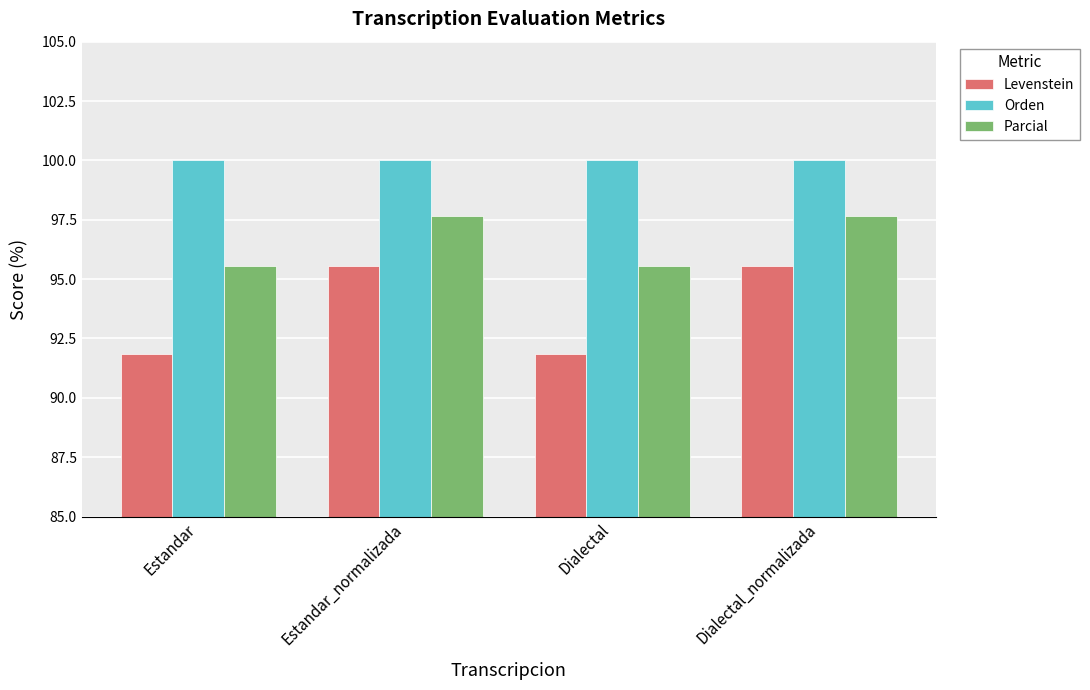

At Estandar_normalizada, list the series in order from largest to smallest.

Orden, Parcial, Levenstein